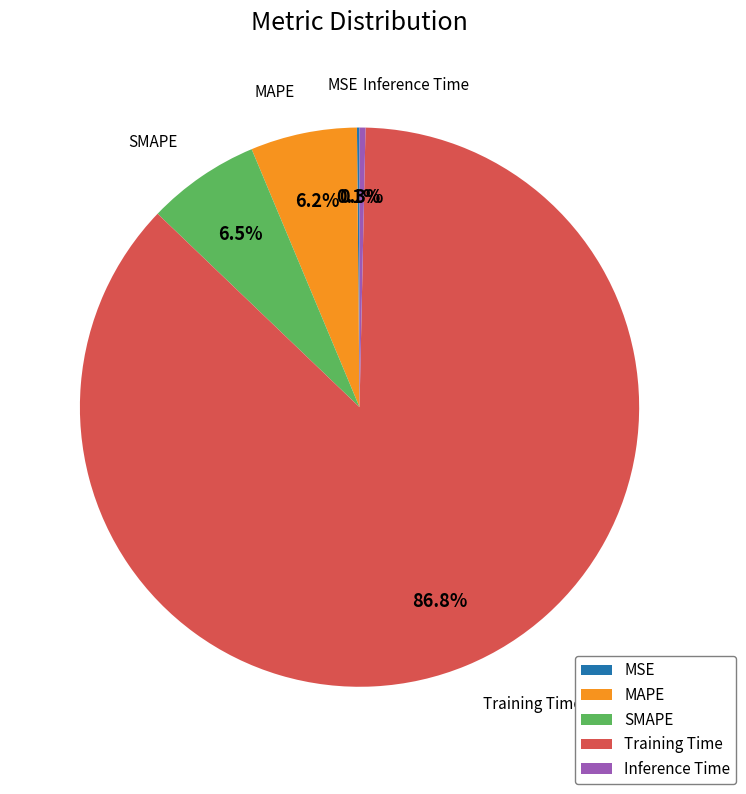

Which has a higher value, MAPE or Training Time?

Training Time